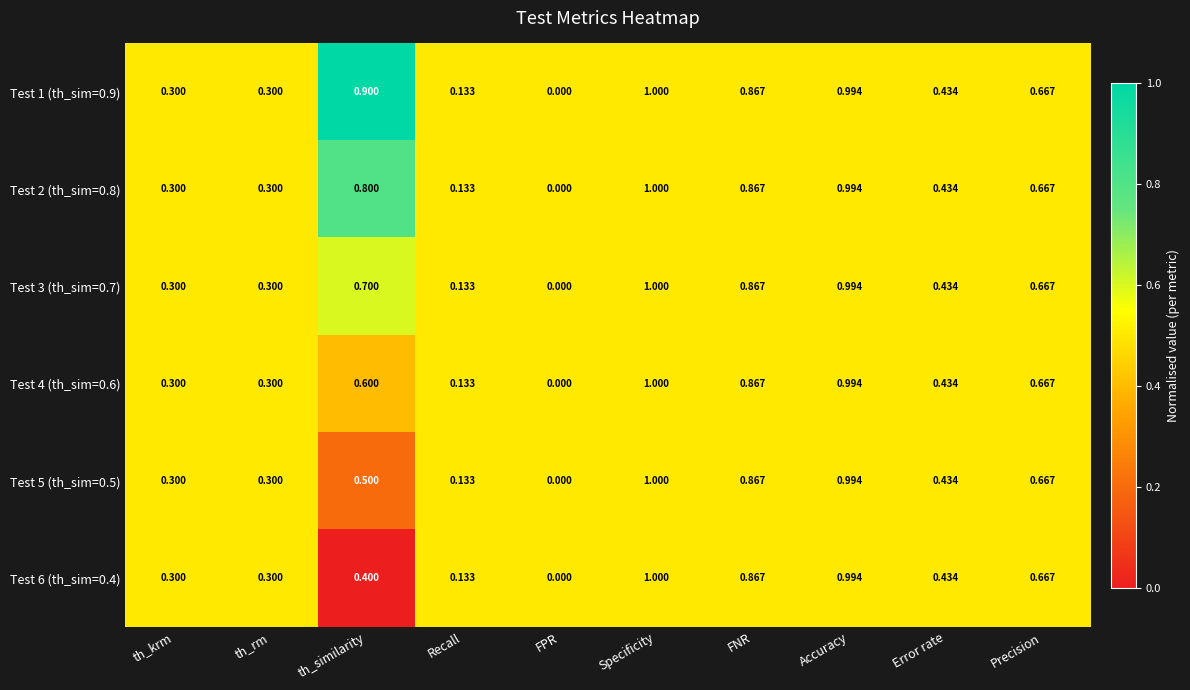

At which label is Test 3 (th_sim=0.7) closest to 0?

FPR